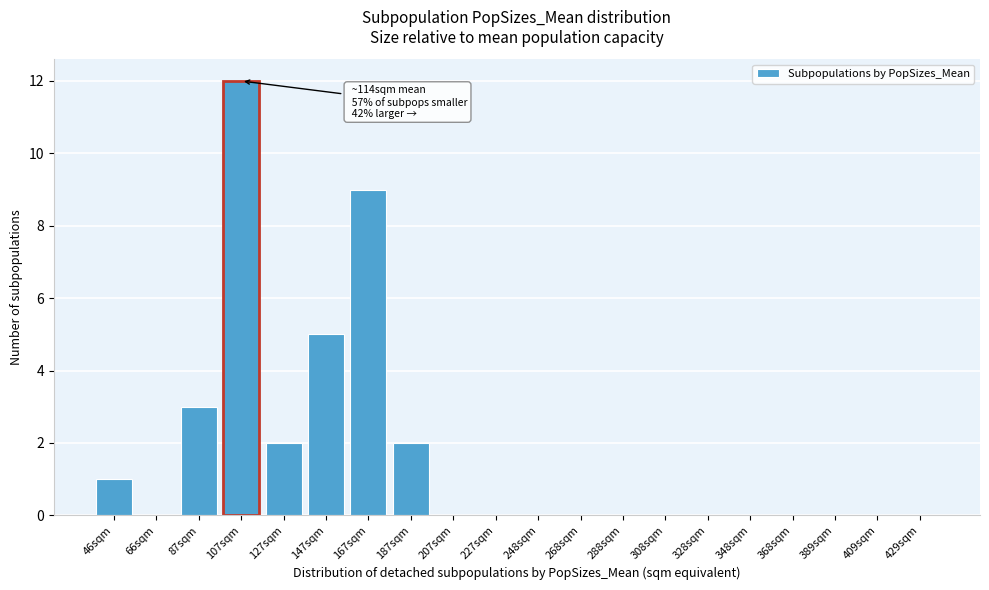

Reading right to left, list all the values displayed in this chart.

429sqm=0	409sqm=0	389sqm=0	368sqm=0	348sqm=0	328sqm=0	308sqm=0	288sqm=0	268sqm=0	248sqm=0	227sqm=0	207sqm=0	187sqm=2	167sqm=9	147sqm=5	127sqm=2	107sqm=12	87sqm=3	66sqm=0	46sqm=1